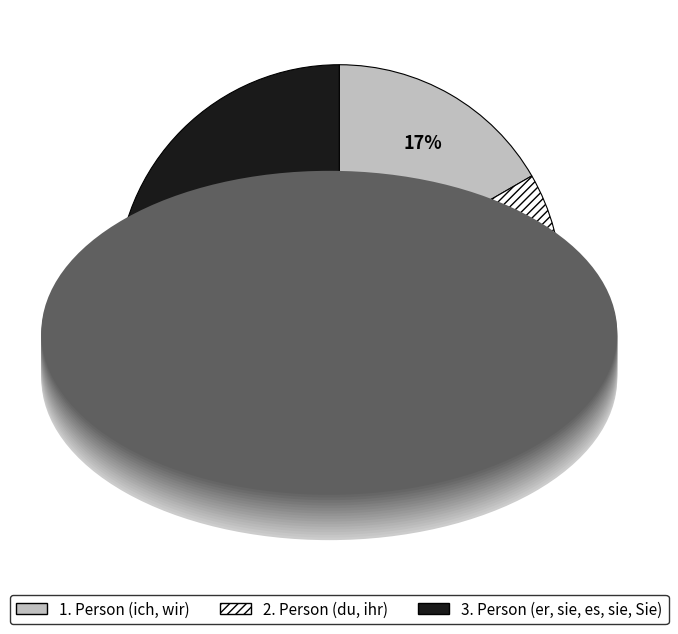

Rank the categories by value from lowest to highest.

1. Person (ich, wir), 2. Person (du, ihr), 3. Person (er, sie, es, sie, Sie)